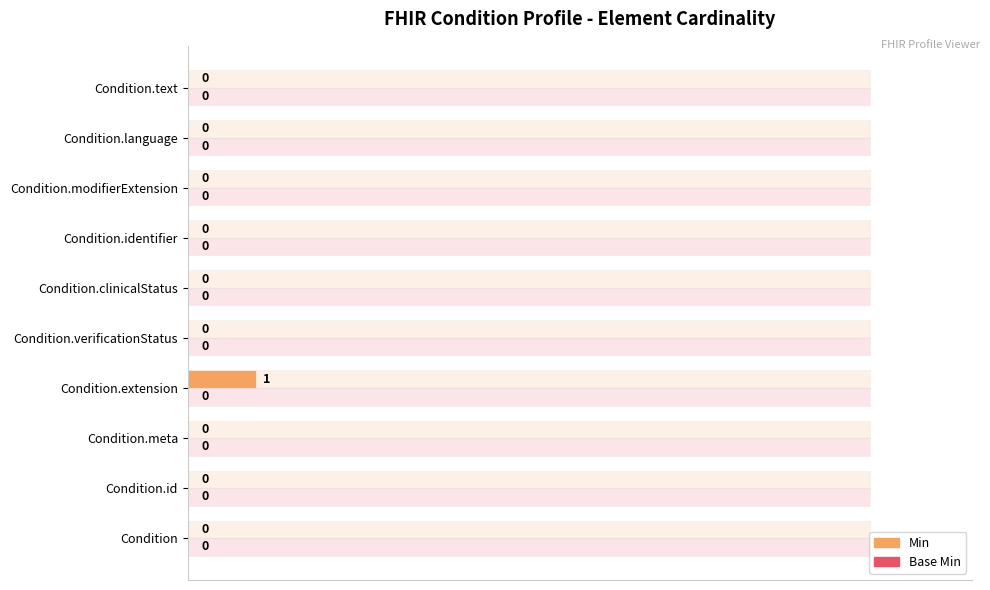

The Base Min series shows 0.5 at 0. True or false?

False